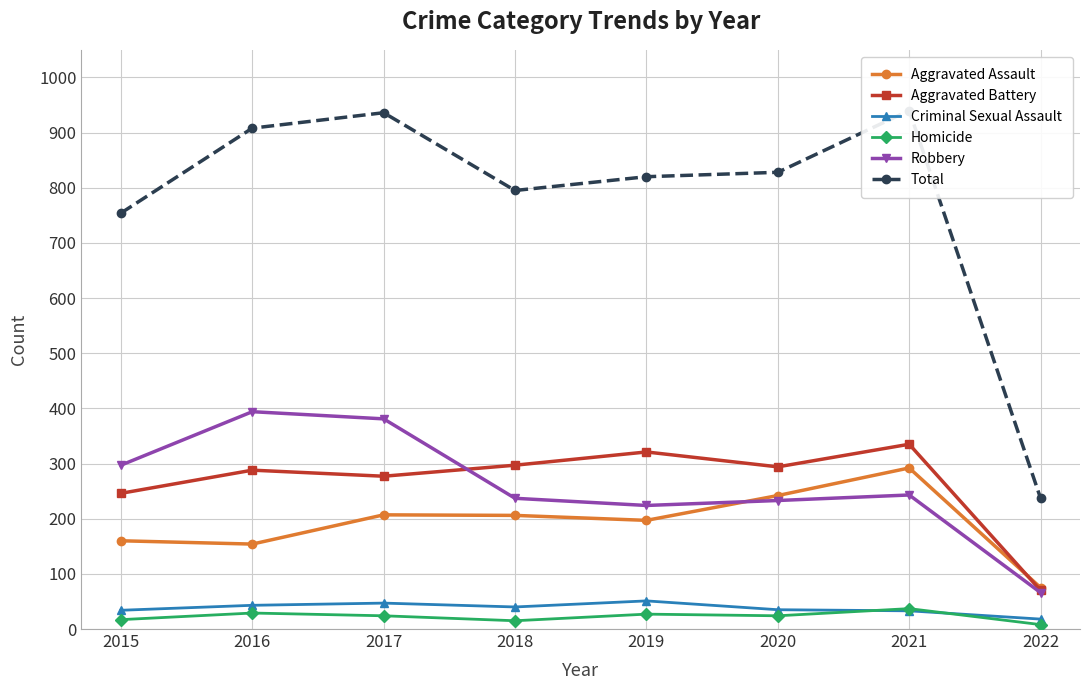

Is it true that Criminal Sexual Assault equals 47 at 2017?

True